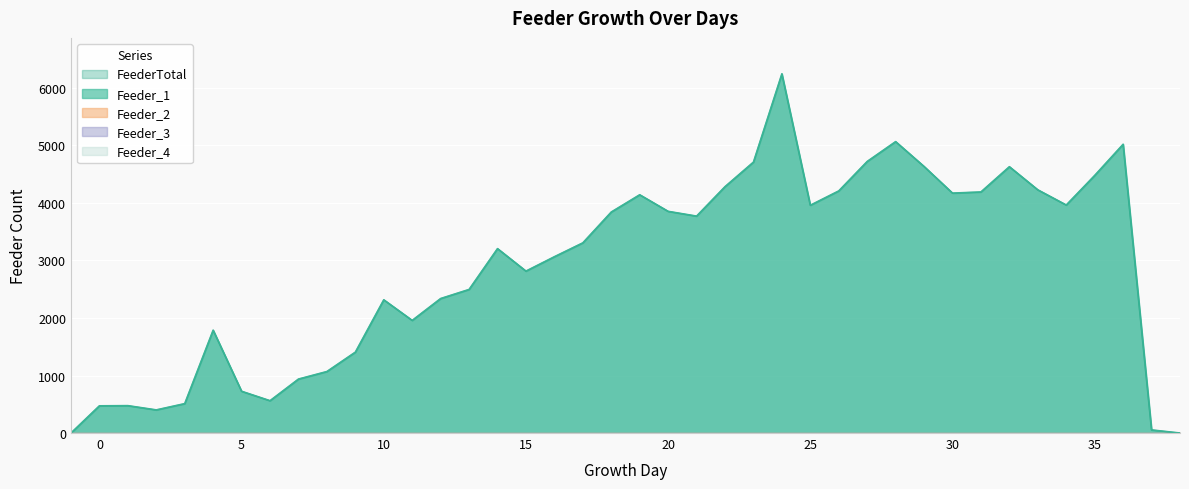

What is the sum of all Feeder_1 values?

114024